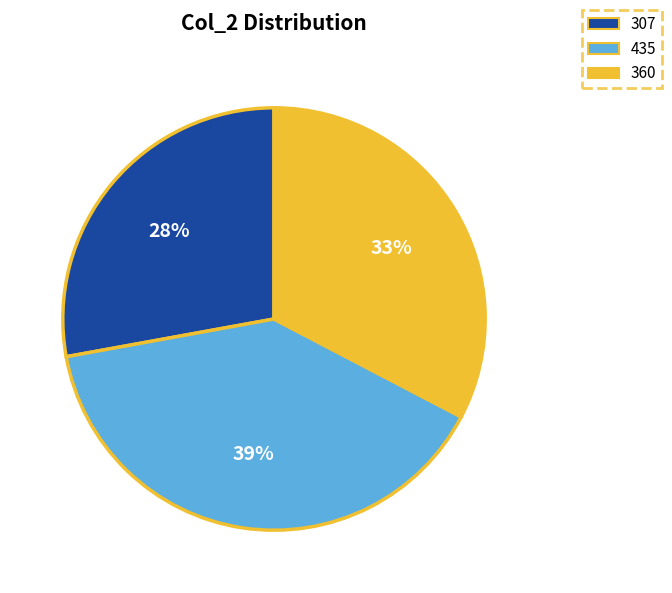

Does 360 represent more than half of the total?

No